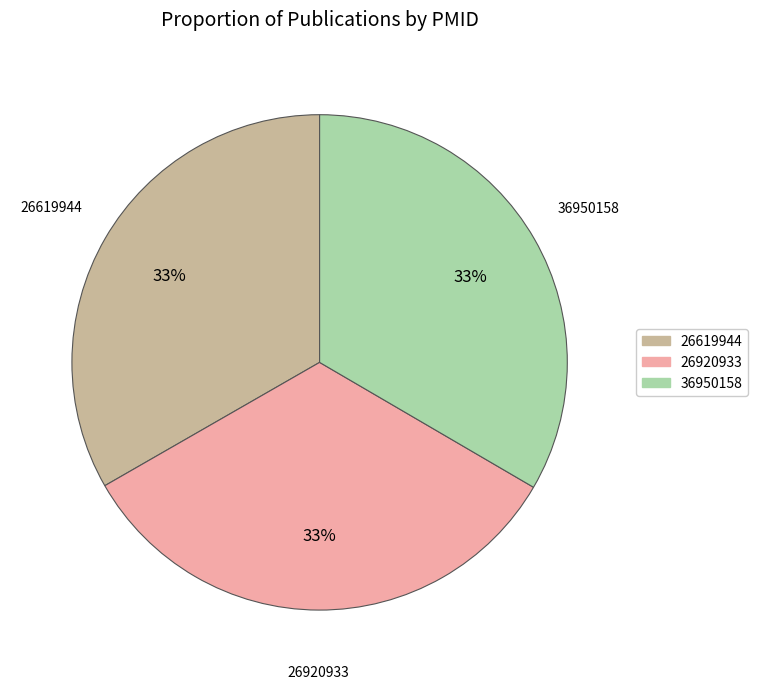

Combined, do 26619944 and 26920933 account for over 50%?

Yes